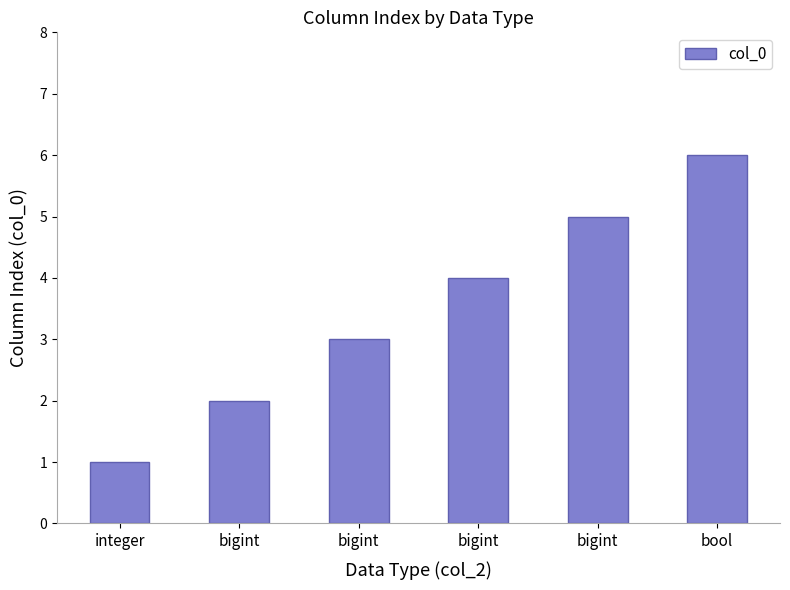

What is the greatest value displayed?

6